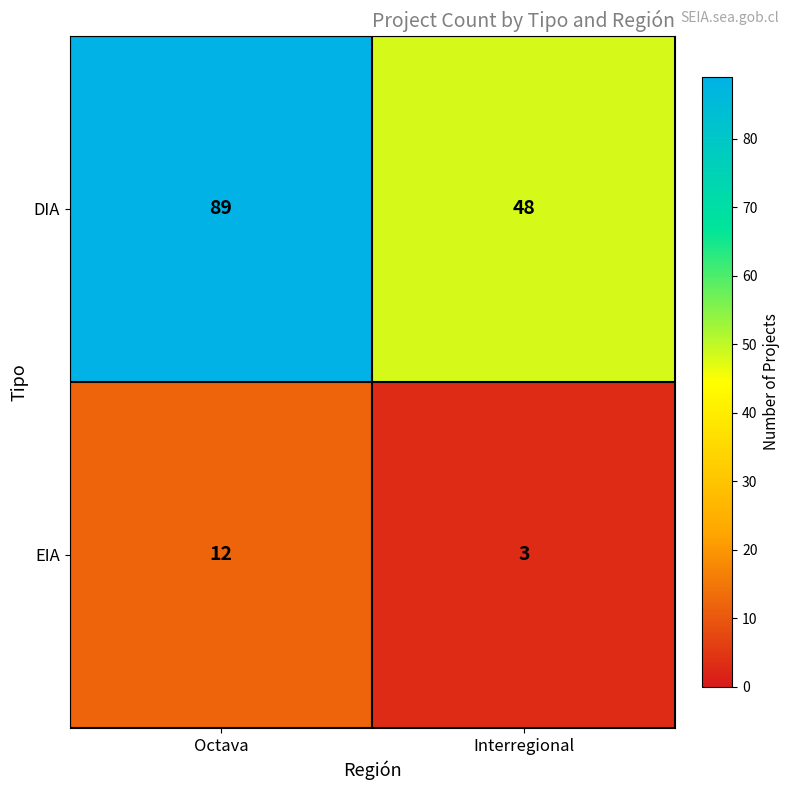

Which label corresponds to the smallest value in the chart?

Interregional